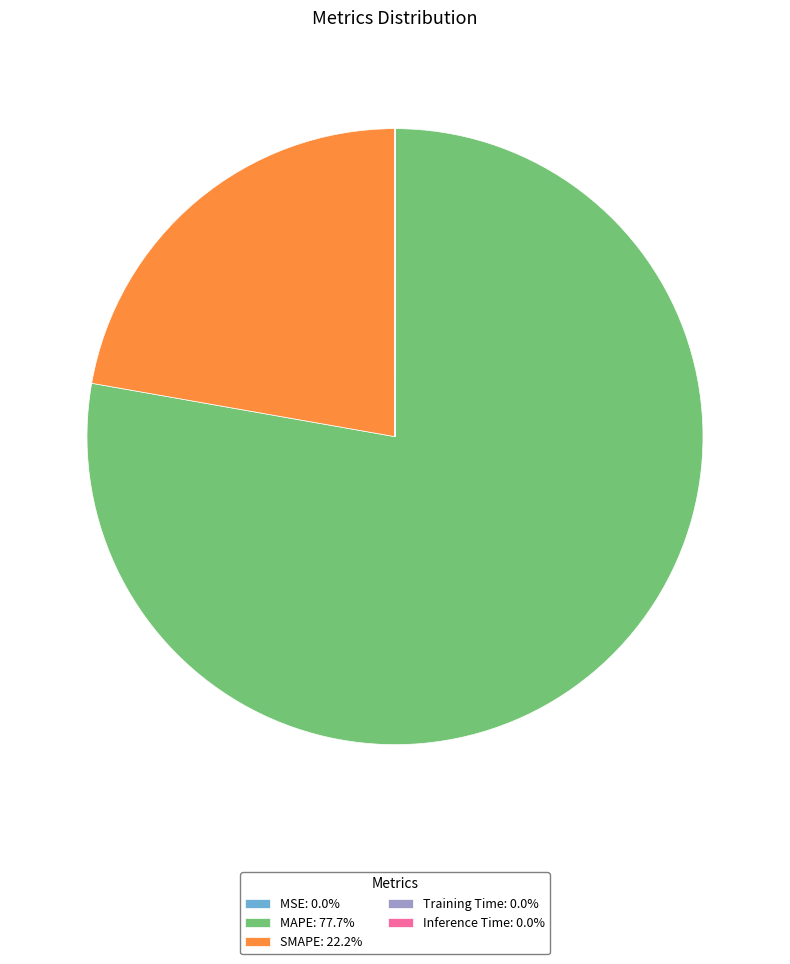

Is MAPE: 77.7% the majority of the pie?

Yes